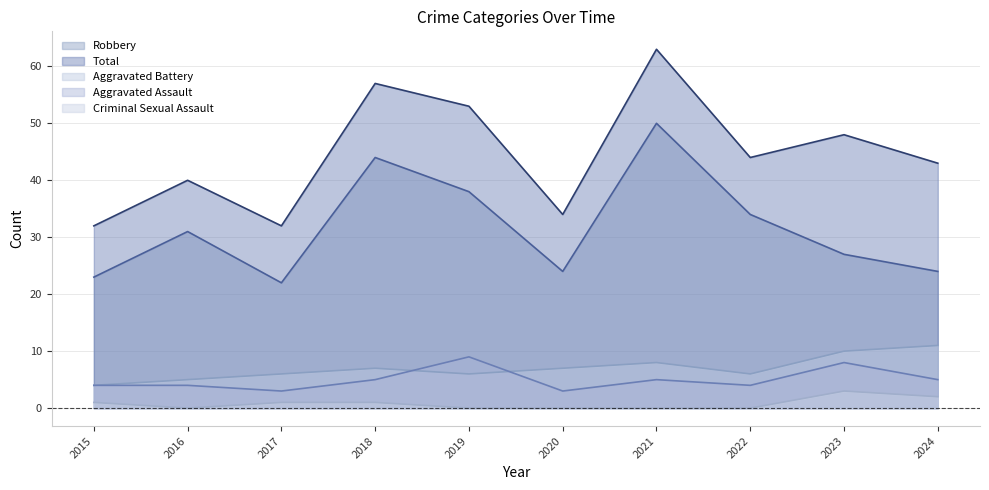

What is the difference between the second highest and minimum values in the Aggravated Assault series?

5